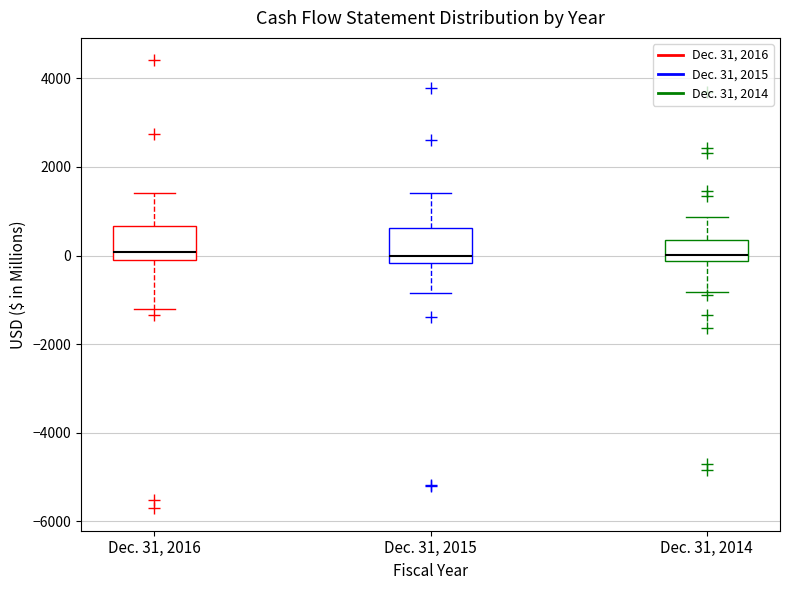

Reading left to right, read every box against the y-axis: the position of its median line, the range the box covers, and the ends of its whiskers. The values are not printed on the chart, so give them approximately, as read against the axis.

Dec. 31, 2016: median 0 (just above the box's lower edge), box 0 to 600, whiskers -1200 to 1400
Dec. 31, 2015: median 0, box -200 to 600, whiskers -800 to 1400
Dec. 31, 2014: median 0, box -200 to 400, whiskers -800 to 800